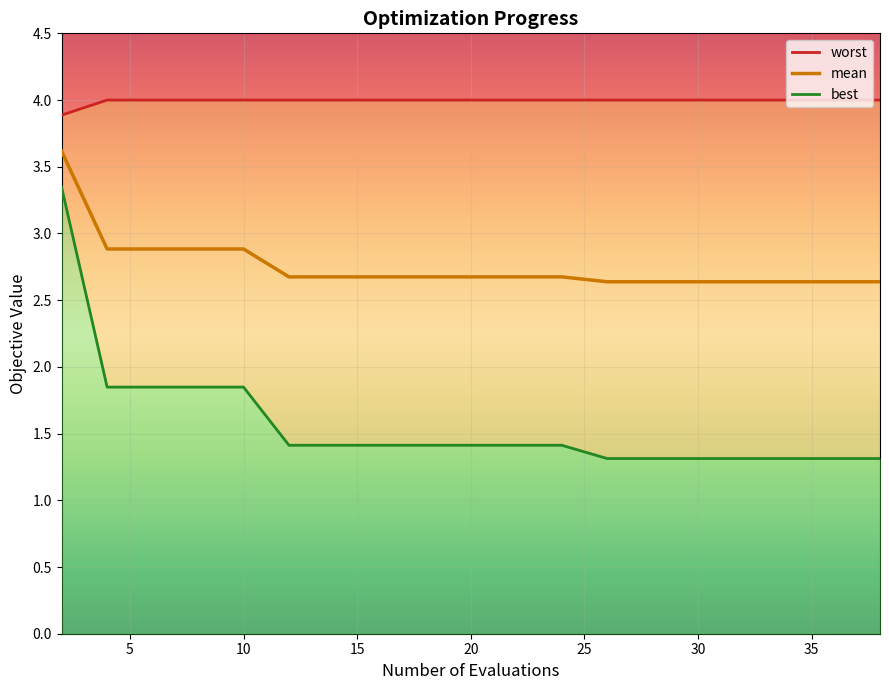

Reading right to left, what are all the values shown in this chart?

mean: 38=2.6	36=2.6	34=2.6	33=2.6	31=2.6	30=2.6	28=2.6	26=2.6	24=2.7	22=2.7	20=2.7	18=2.7	16=2.7	14=2.7	12=2.7	10=2.9	8=2.9	6=2.9	4=2.9	2=3.6
best: 38=1.3	36=1.3	34=1.3	33=1.3	31=1.3	30=1.3	28=1.3	26=1.3	24=1.4	22=1.4	20=1.4	18=1.4	16=1.4	14=1.4	12=1.4	10=1.8	8=1.8	6=1.8	4=1.8	2=3.3
worst: 38=4.0	36=4.0	34=4.0	33=4.0	31=4.0	30=4.0	28=4.0	26=4.0	24=4.0	22=4.0	20=4.0	18=4.0	16=4.0	14=4.0	12=4.0	10=4.0	8=4.0	6=4.0	4=4.0	2=3.9